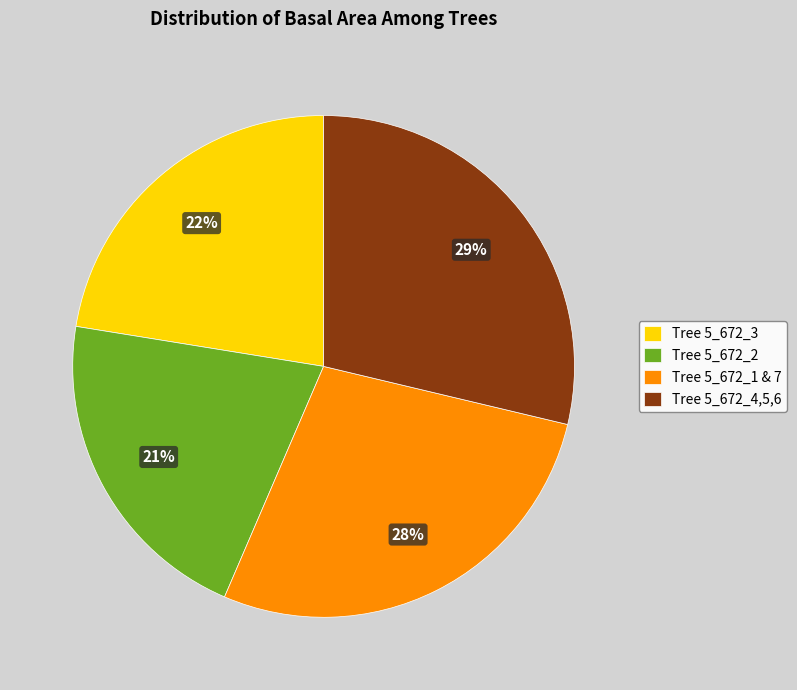

To the nearest percent, what is the difference between the largest and smallest slice percentages?

8%